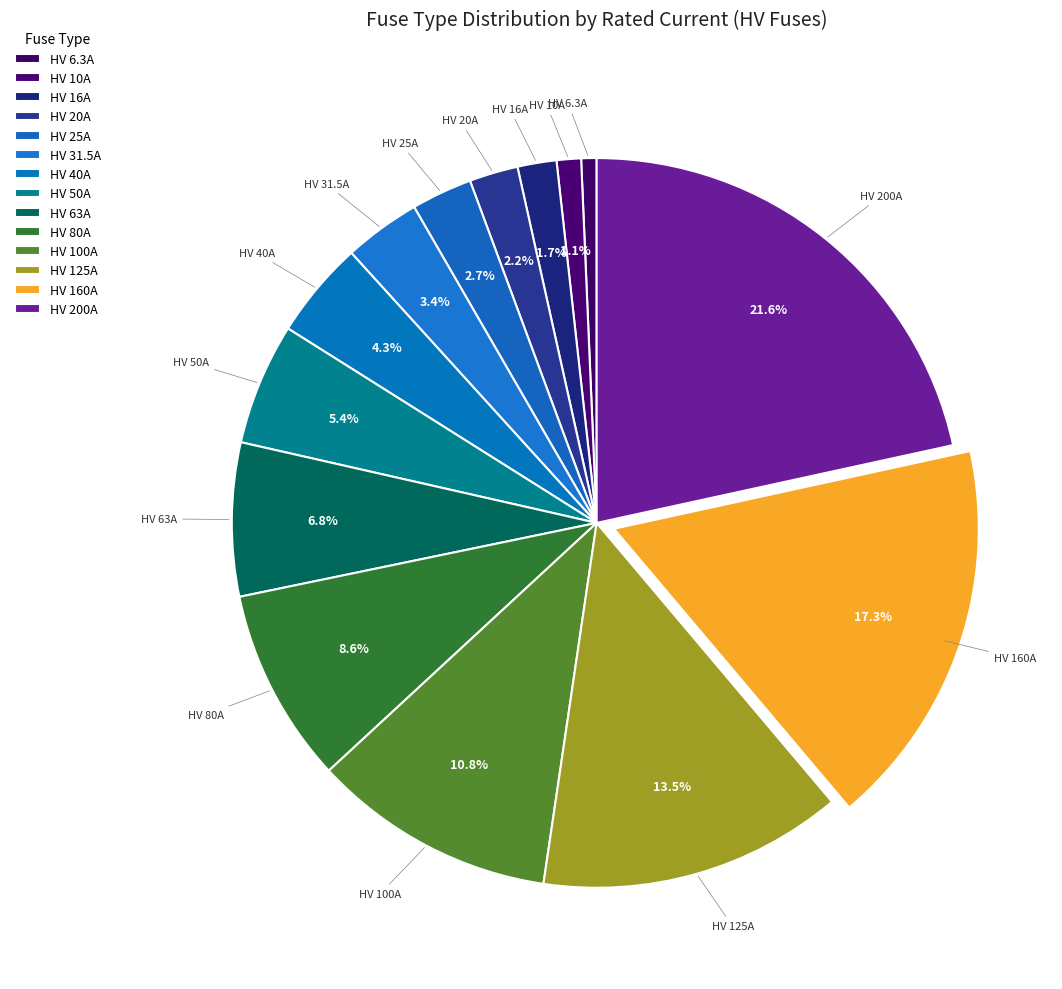

What is the change in value from HV 100A to HV 200A?

+100.0